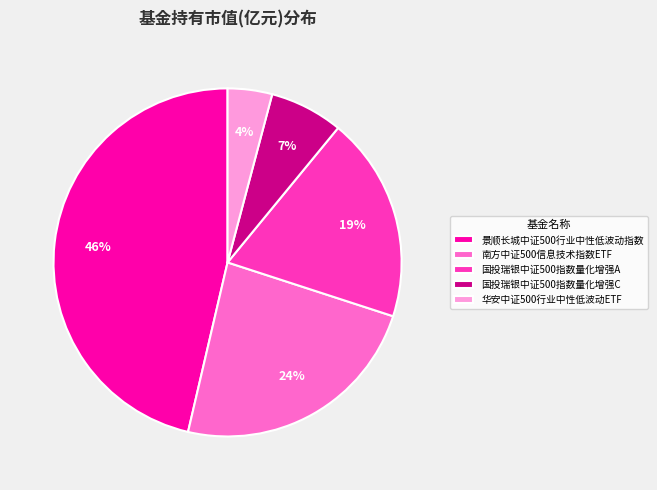

To the nearest percent, what percentage of the pie is 南方中证500信息技术指数ETF?

24%